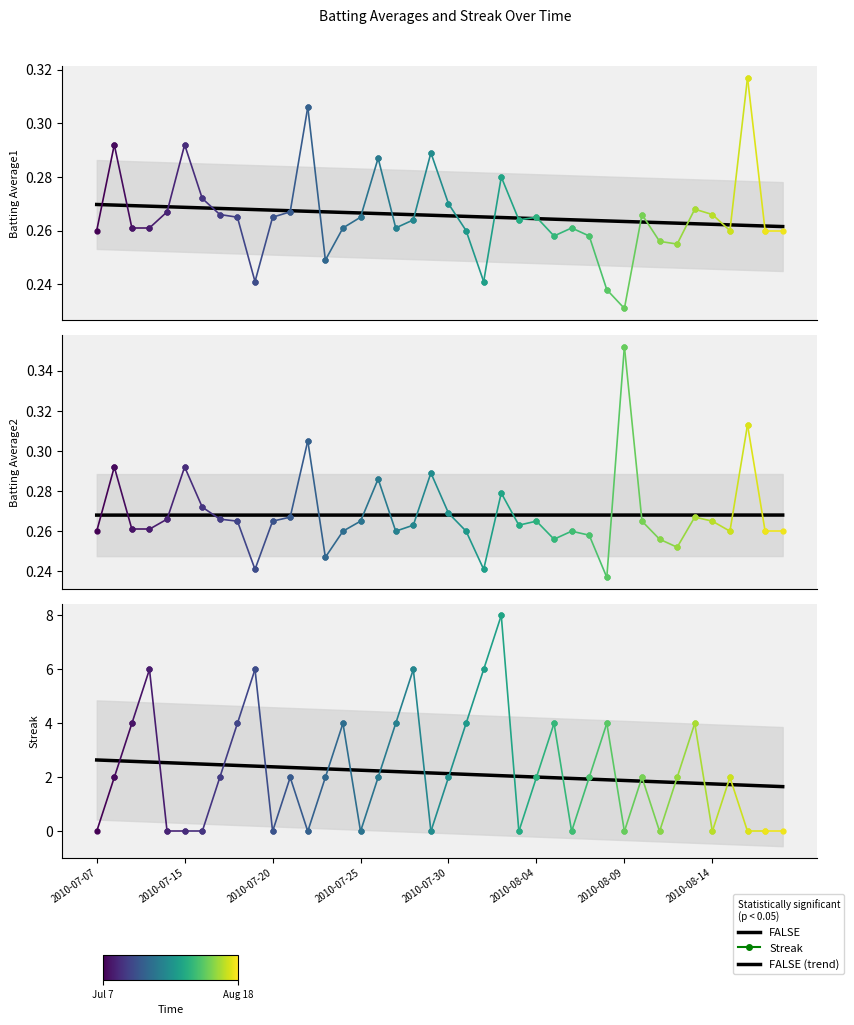

How many data points are less than 2?

14